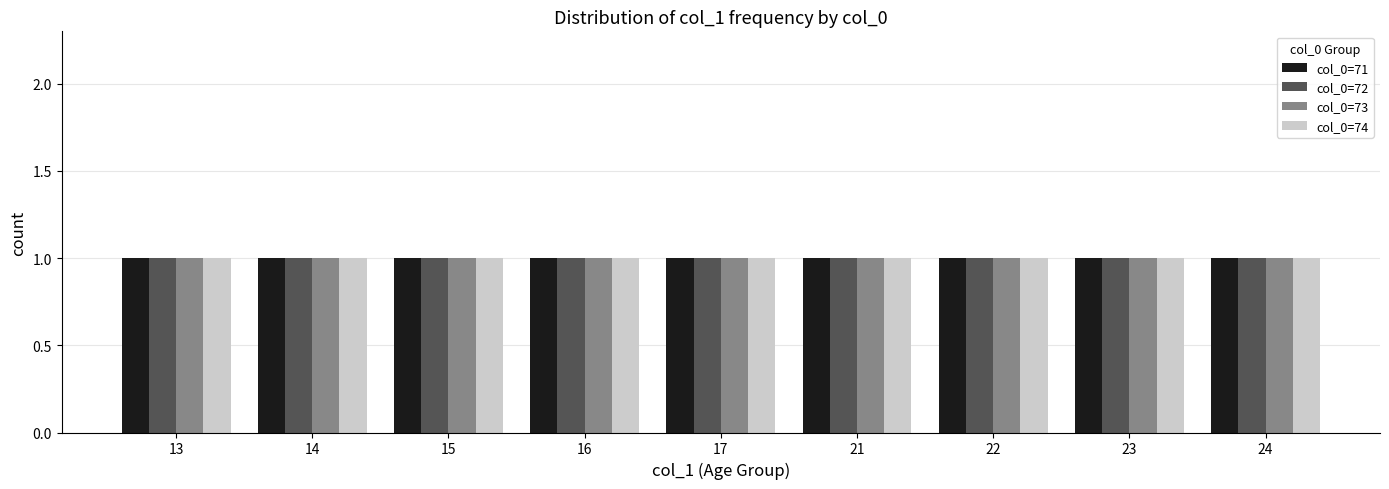

Are the bars grouped side by side (vs. stacked)?

Yes